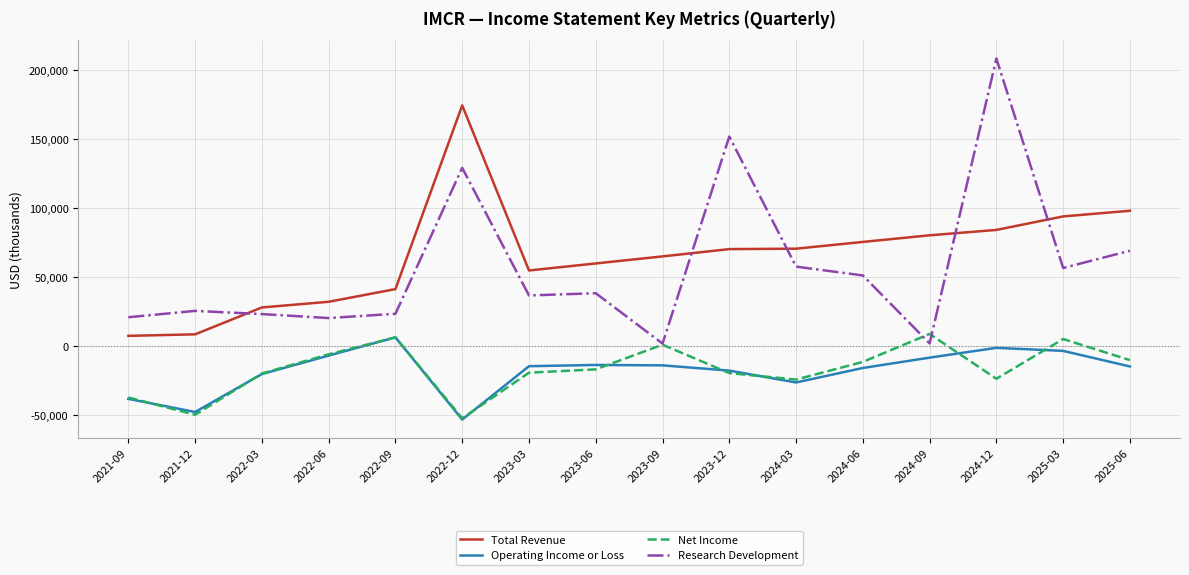

Between 2021-12 and 2024-09, which series saw the biggest shift?

Total Revenue